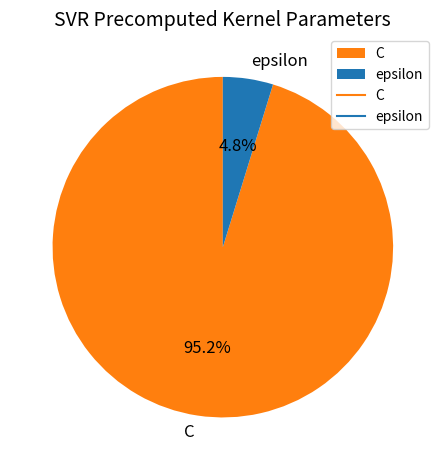

Which has a higher value, epsilon or C?

C